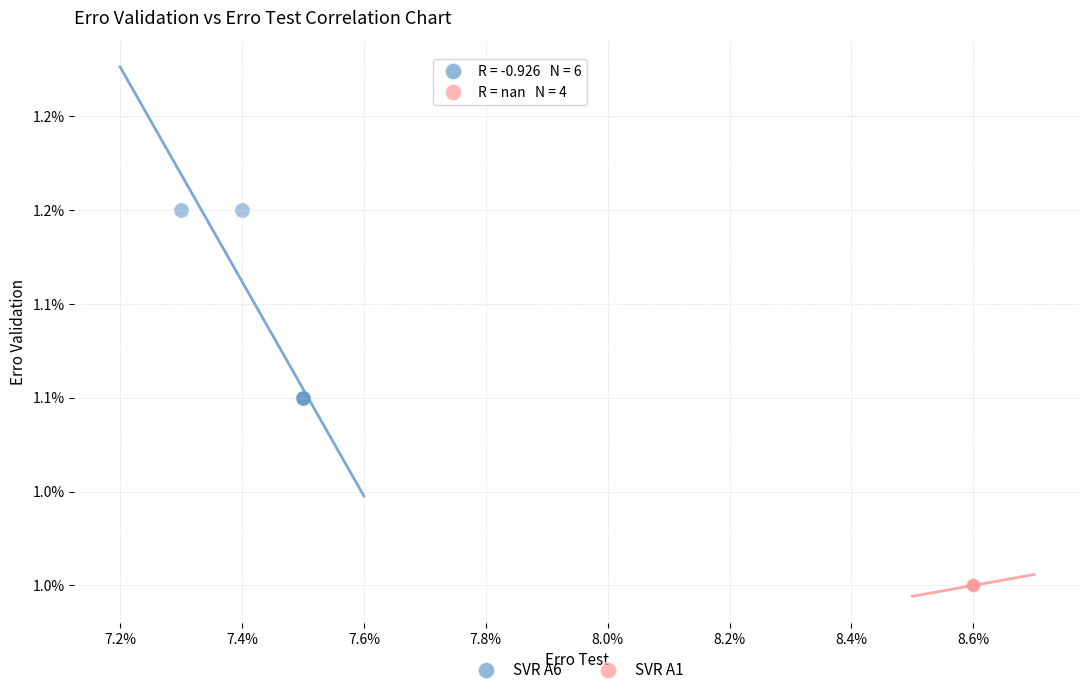

What are all the series names shown in the legend?

SVR A6, SVR A1